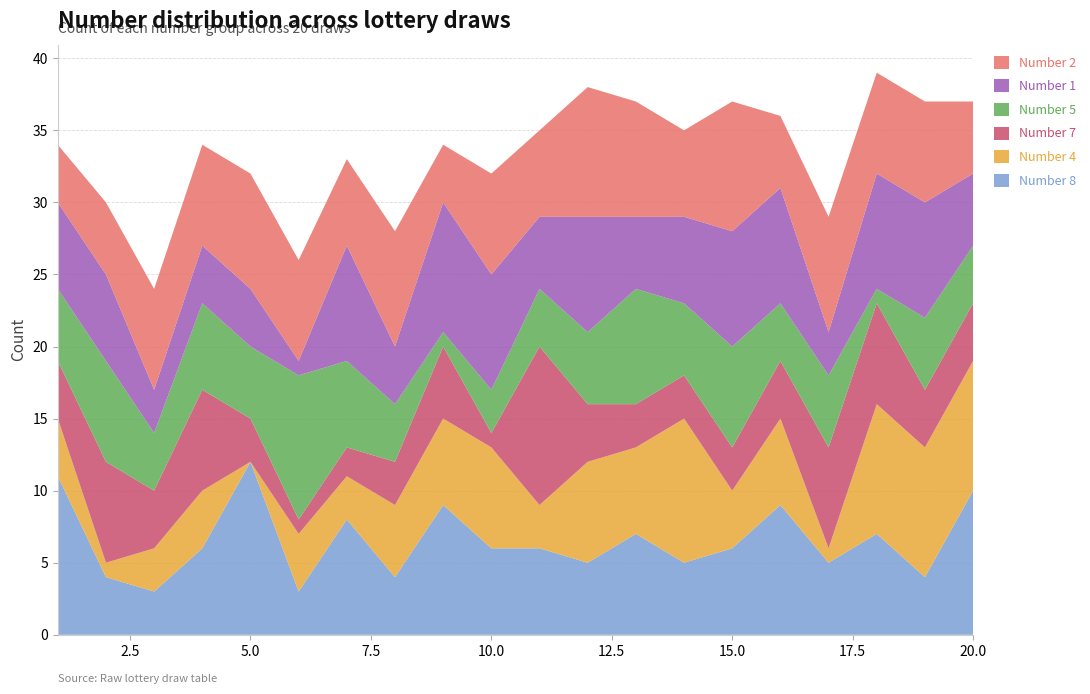

Reading right to left, transcribe all the data shown in this chart.

Number 8: 10	4	7	5	9	6	5	7	5	6	6	9	4	8	3	12	6	3	4	11
Number 4: 9	9	9	1	6	4	10	6	7	3	7	6	5	3	4	0	4	3	1	4
Number 7: 4	4	7	7	4	3	3	3	4	11	1	5	3	2	1	3	7	4	7	4
Number 5: 4	5	1	5	4	7	5	8	5	4	3	1	4	6	10	5	6	4	7	5
Number 1: 5	8	8	3	8	8	6	5	8	5	8	9	4	8	1	4	4	3	6	6
Number 2: 5	7	7	8	5	9	6	8	9	6	7	4	8	6	7	8	7	7	5	4